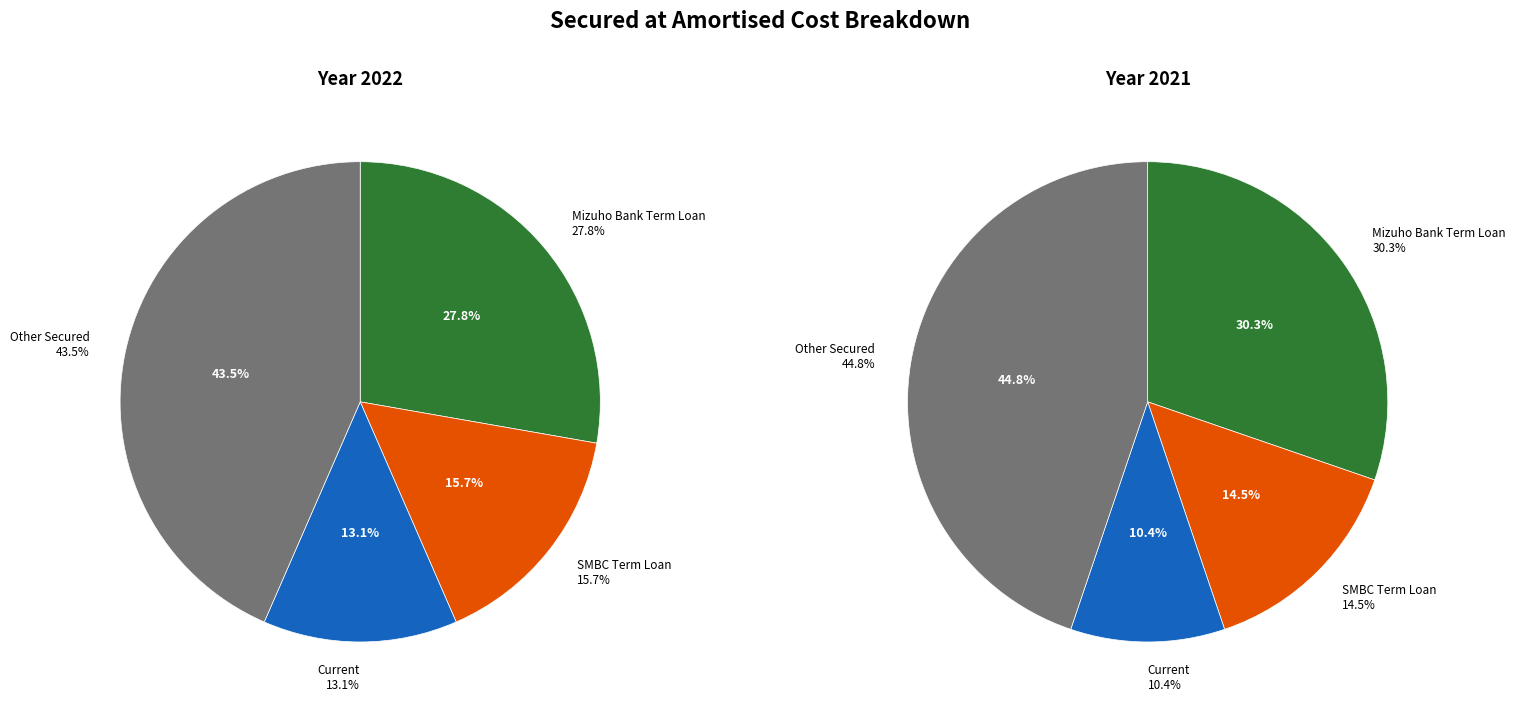

Which series has the widest spread of values?

2021